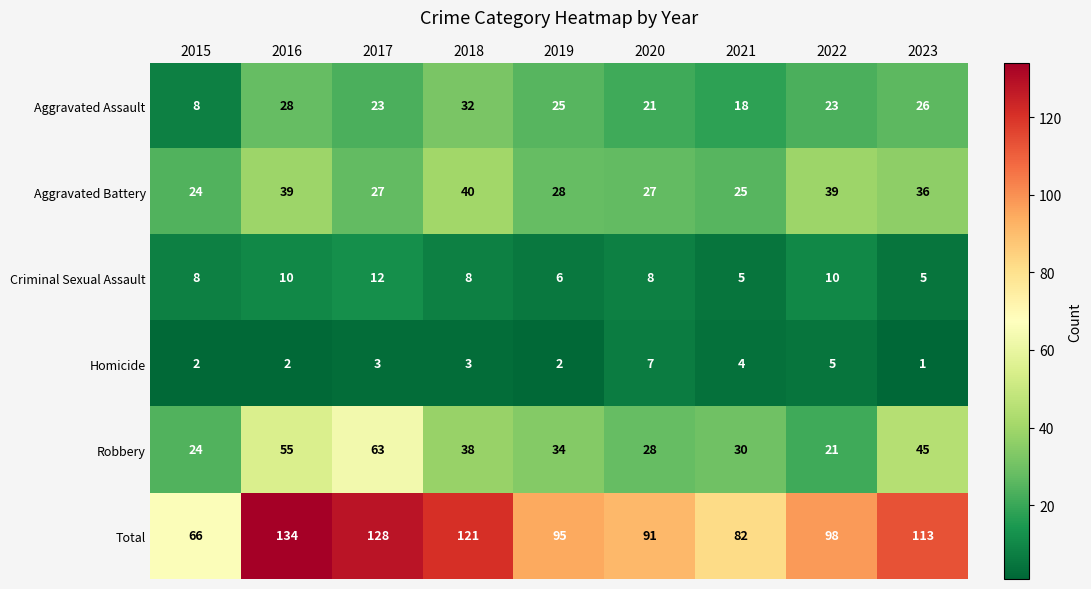

What value does the Robbery series have at 2017, to the nearest 5?

65